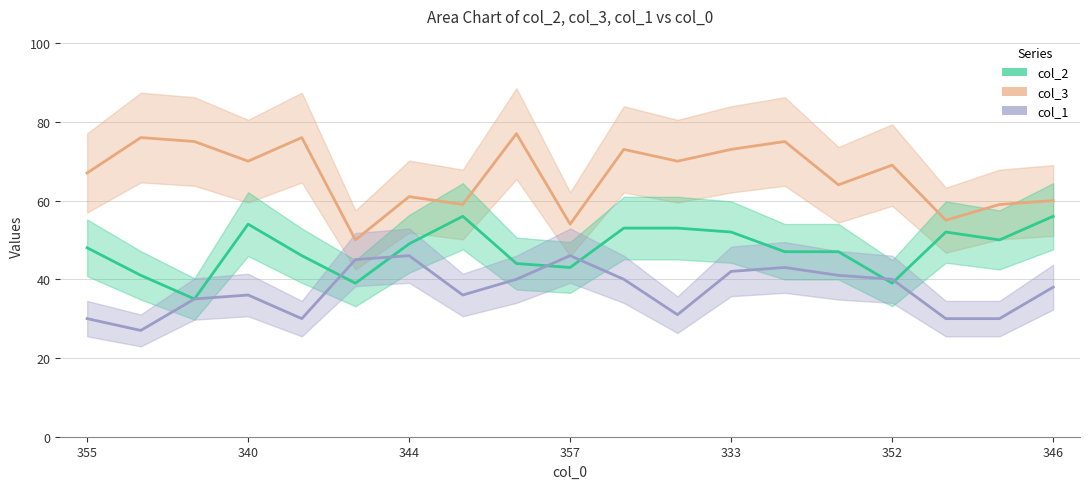

What is the greatest value displayed?

77